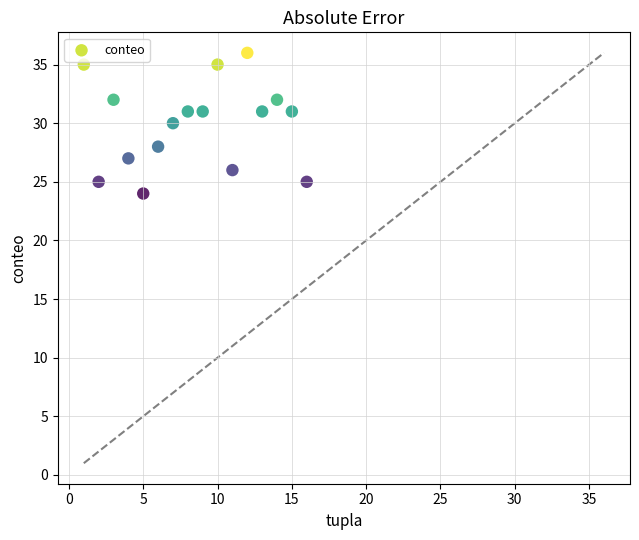

What is the range of Y values (max minus min)?

12